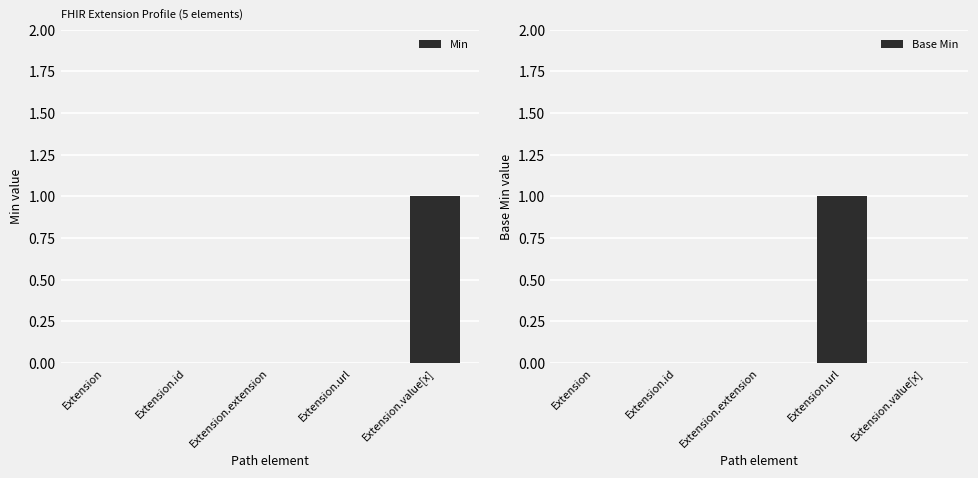

How many values in Min are above zero?

1